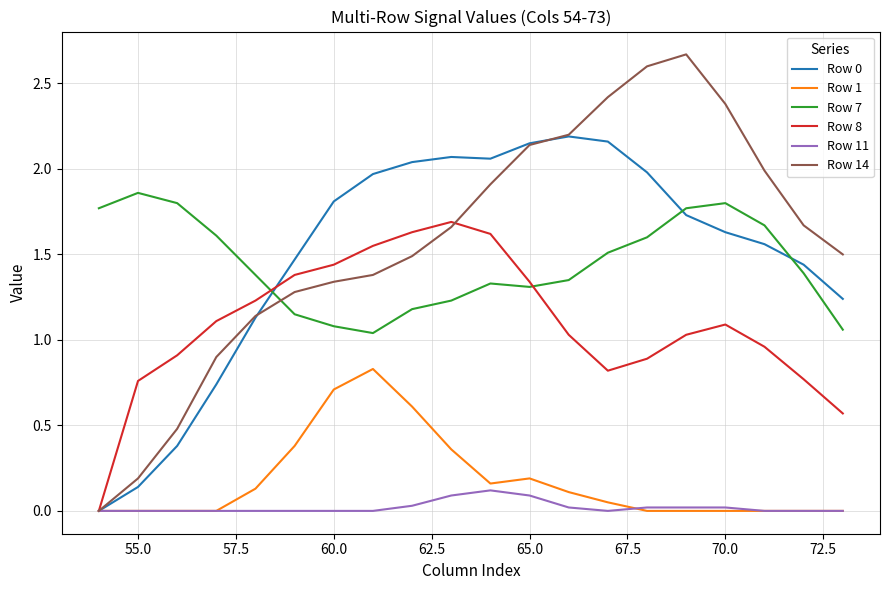

Which series ends up on top after the final intersection of Row 8 and Row 7?

Row 7